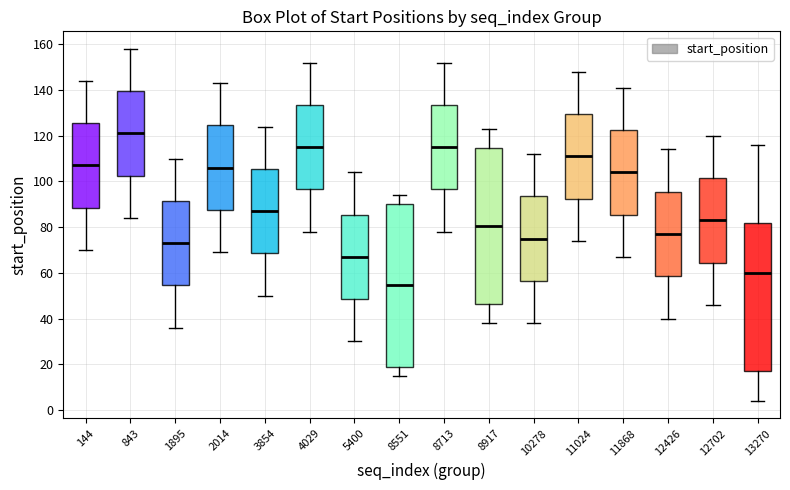

Comparing the boxes themselves (not the whiskers), which one is the tallest?

8551